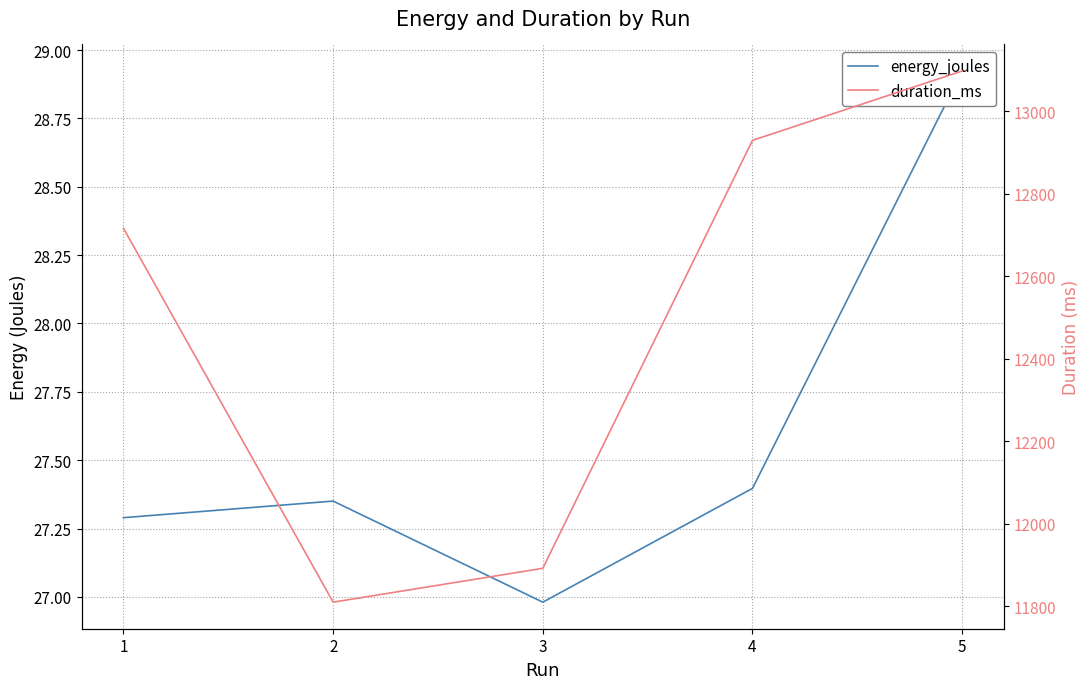

What is the average value of the energy_joules series?

27.6